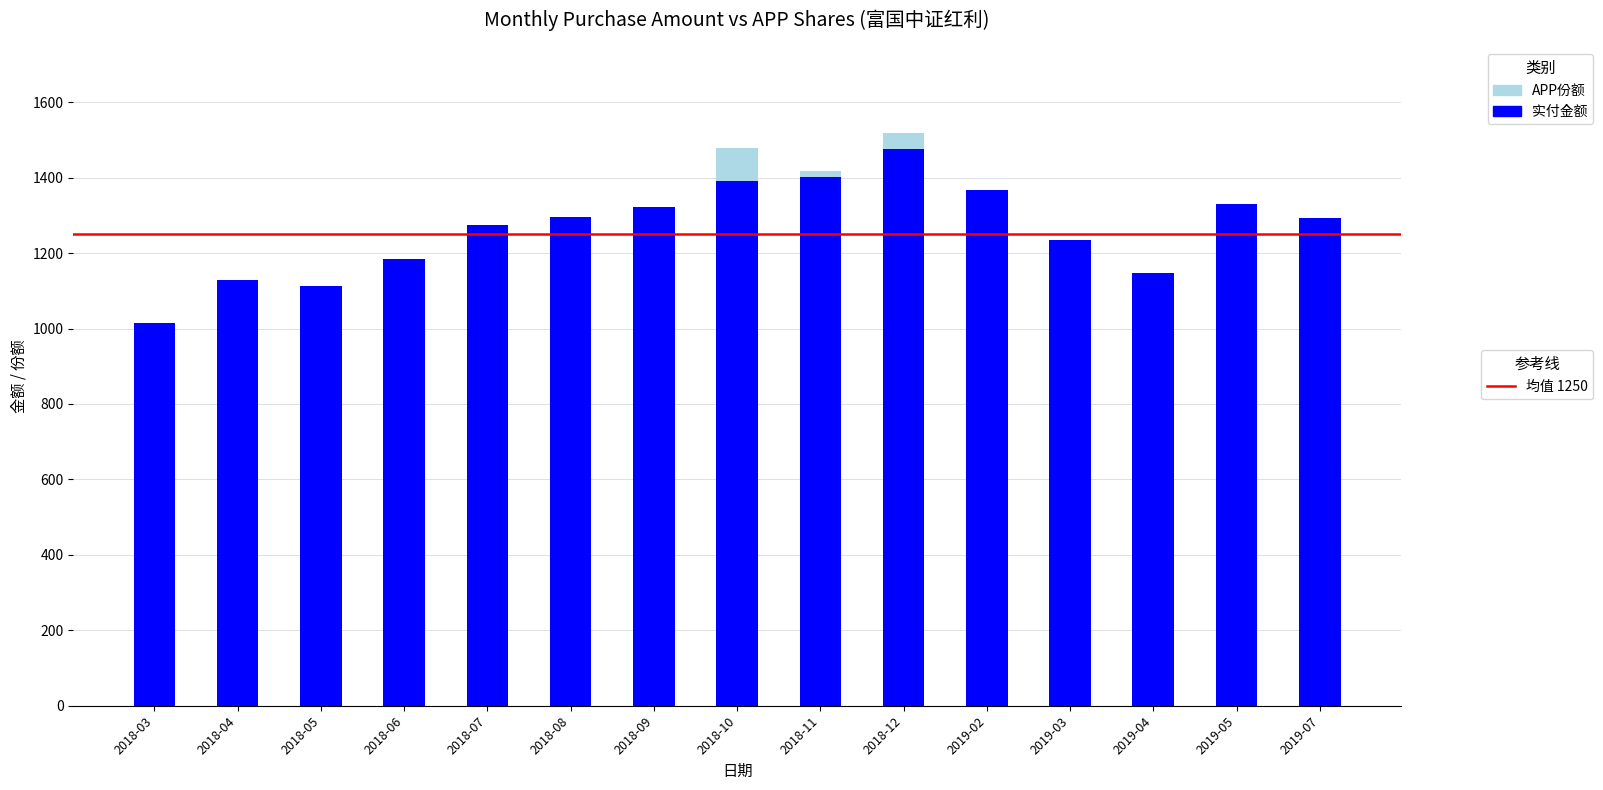

Reading left to right, transcribe all the data shown in this chart.

APP份额: 2018-03=871.9	2018-04=1034.3	2018-05=982.6	2018-06=1094.8	2018-07=1222.2	2018-08=1287.3	2018-09=1296.3	2018-10=1477.8	2018-11=1416.9	2018-12=1518.3	2019-02=1295.0	2019-03=1070.4	2019-04=941.1	2019-05=1201.8	2019-07=1166.4
实付金额: 2018-03=1014.0	2018-04=1130.0	2018-05=1114.0	2018-06=1184.0	2018-07=1275.0	2018-08=1297.0	2018-09=1321.0	2018-10=1390.0	2018-11=1402.0	2018-12=1475.0	2019-02=1367.0	2019-03=1236.0	2019-04=1148.0	2019-05=1330.0	2019-07=1292.0